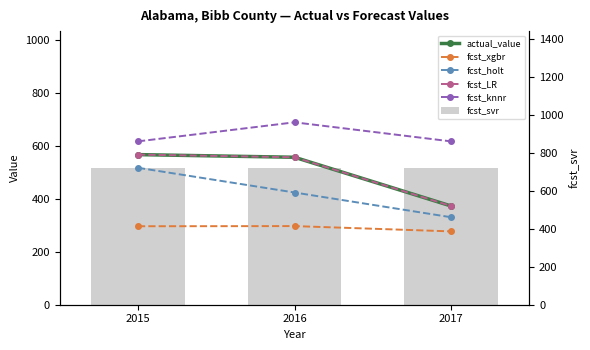

Which series changed the most between 2015 and 2016?

fcst_holt